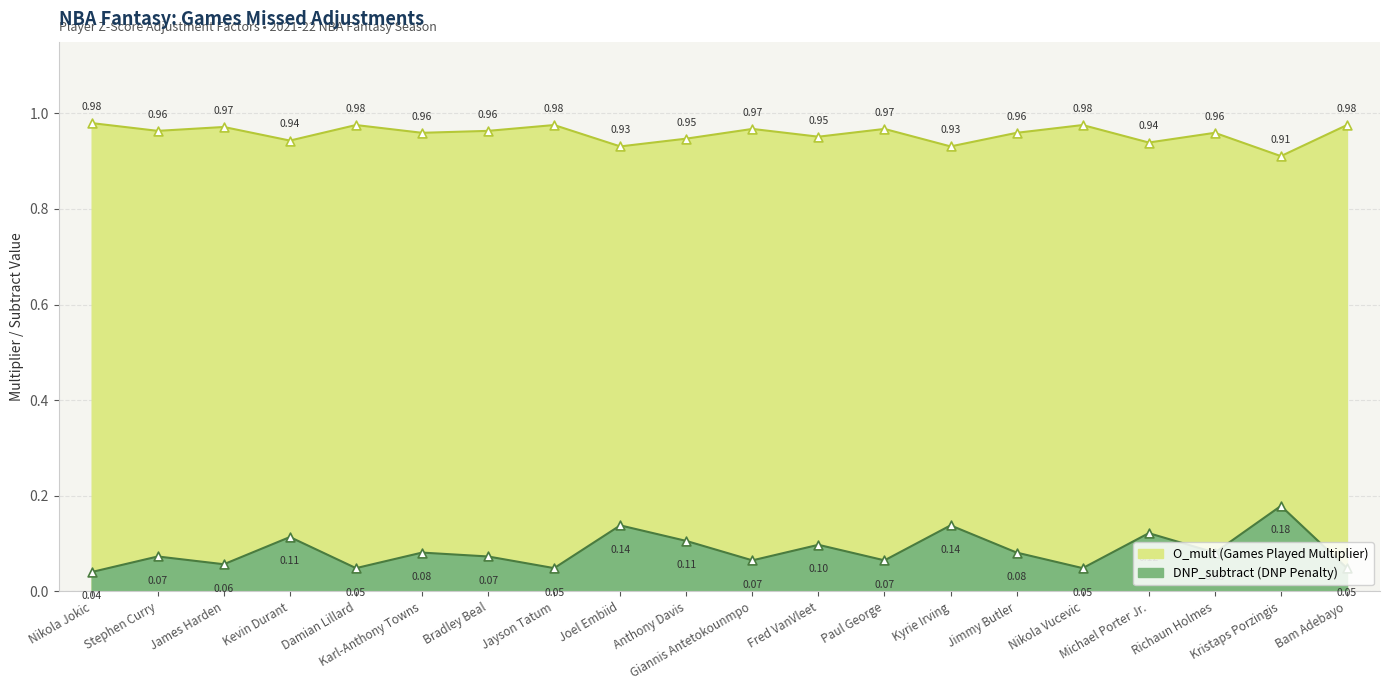

Which series reaches the minimum Y coordinate?

DNP_subtract